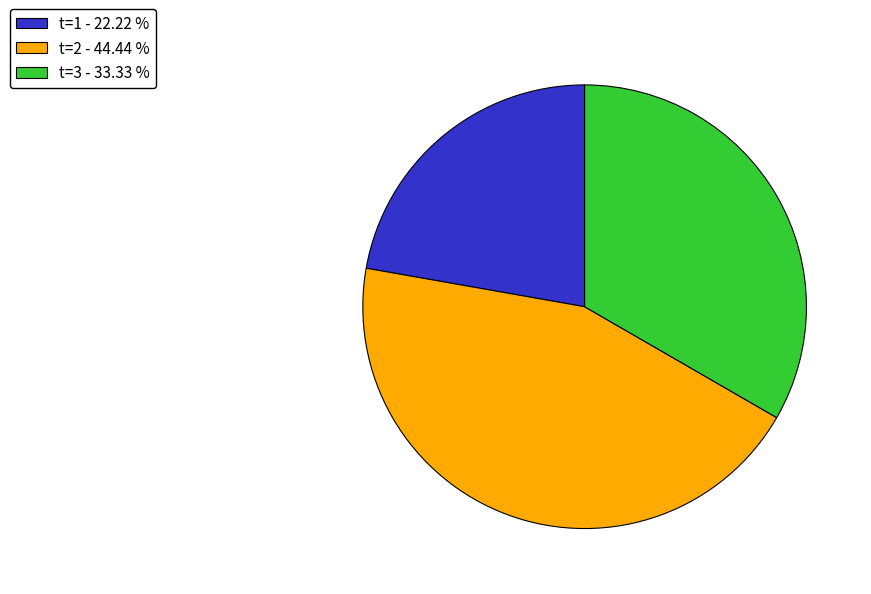

Which category has the biggest portion of the pie?

t=2 - 44.44 %